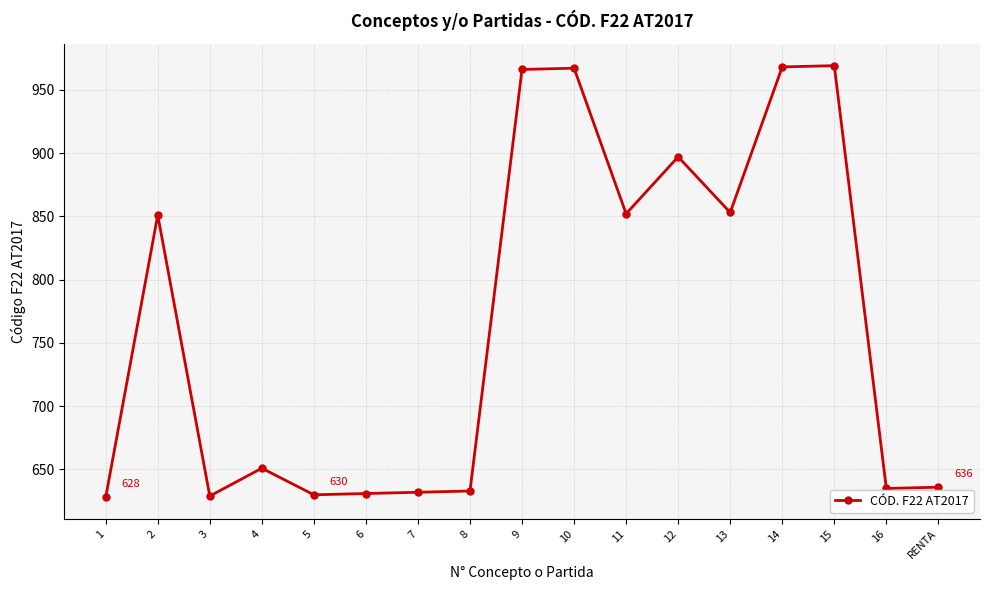

What is the average value?

766